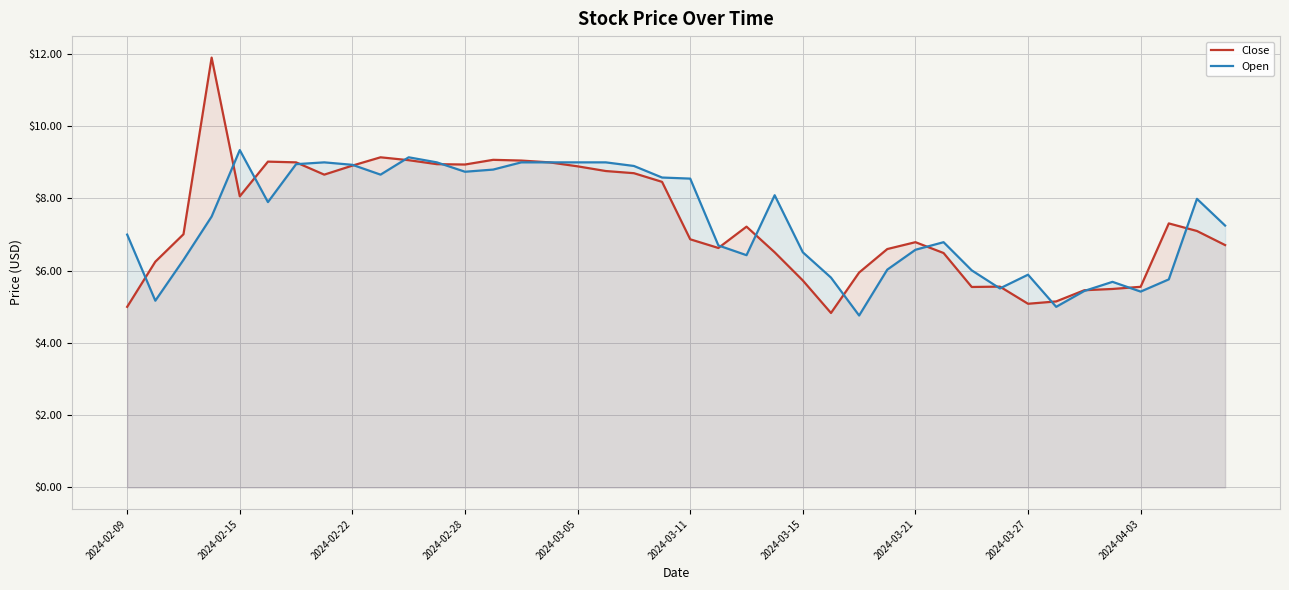

What is the total value across all series at 37?

13.1